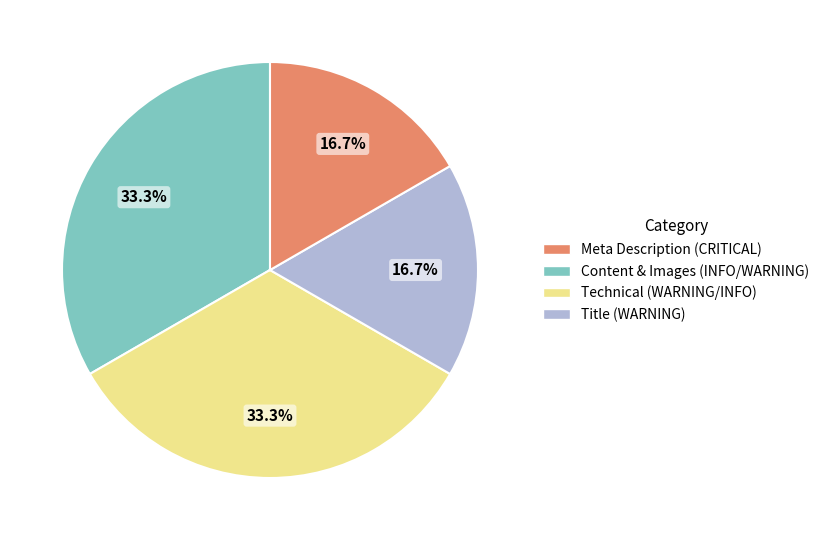

Count the number of slices in the pie.

4